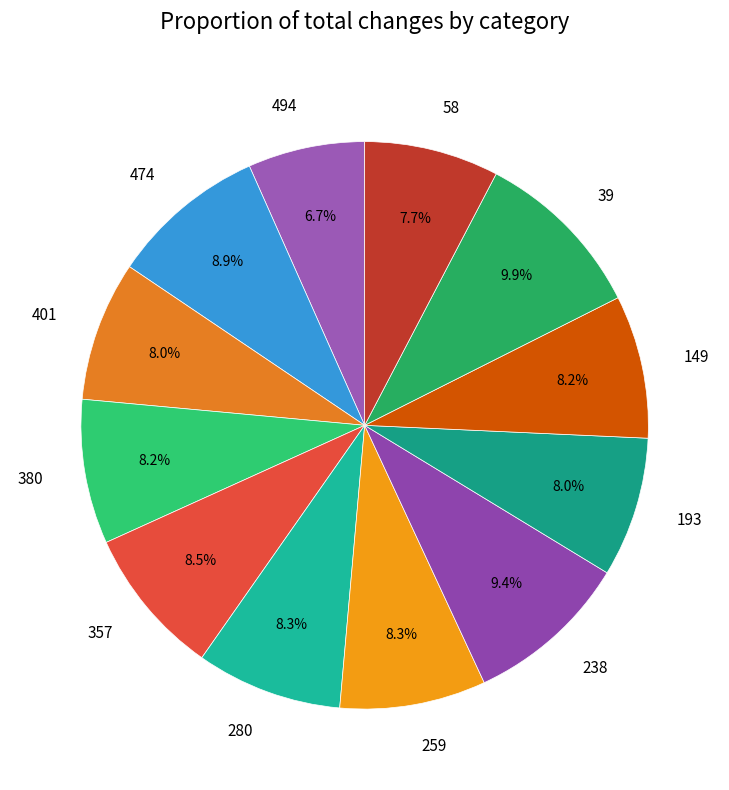

True or false: 380 accounts for 20% of the total.

False